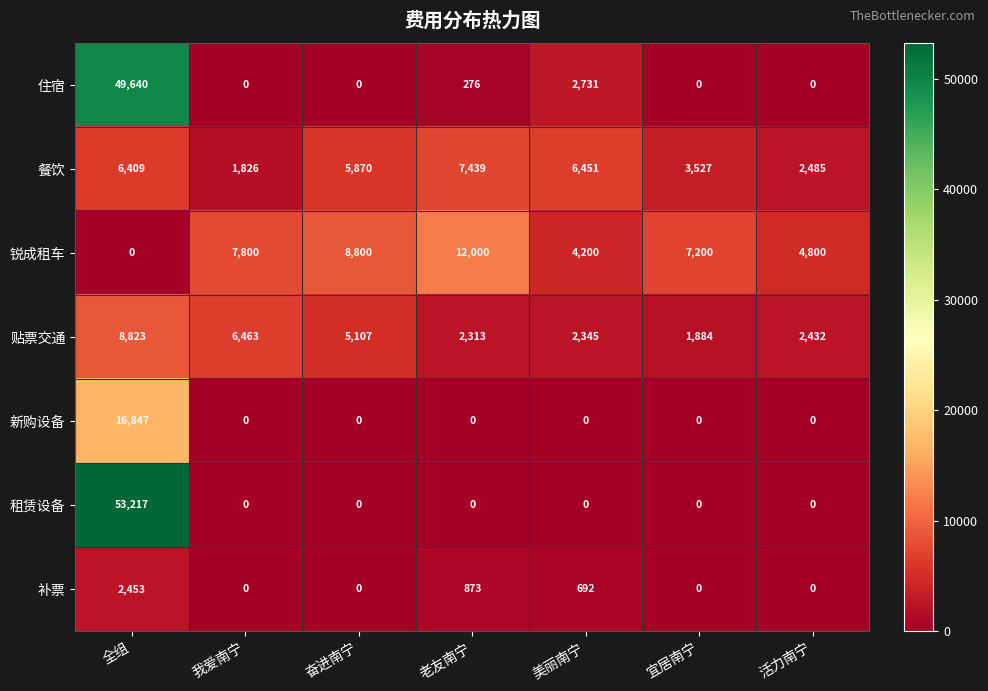

What is the sum of all 租赁设备 values?

53217